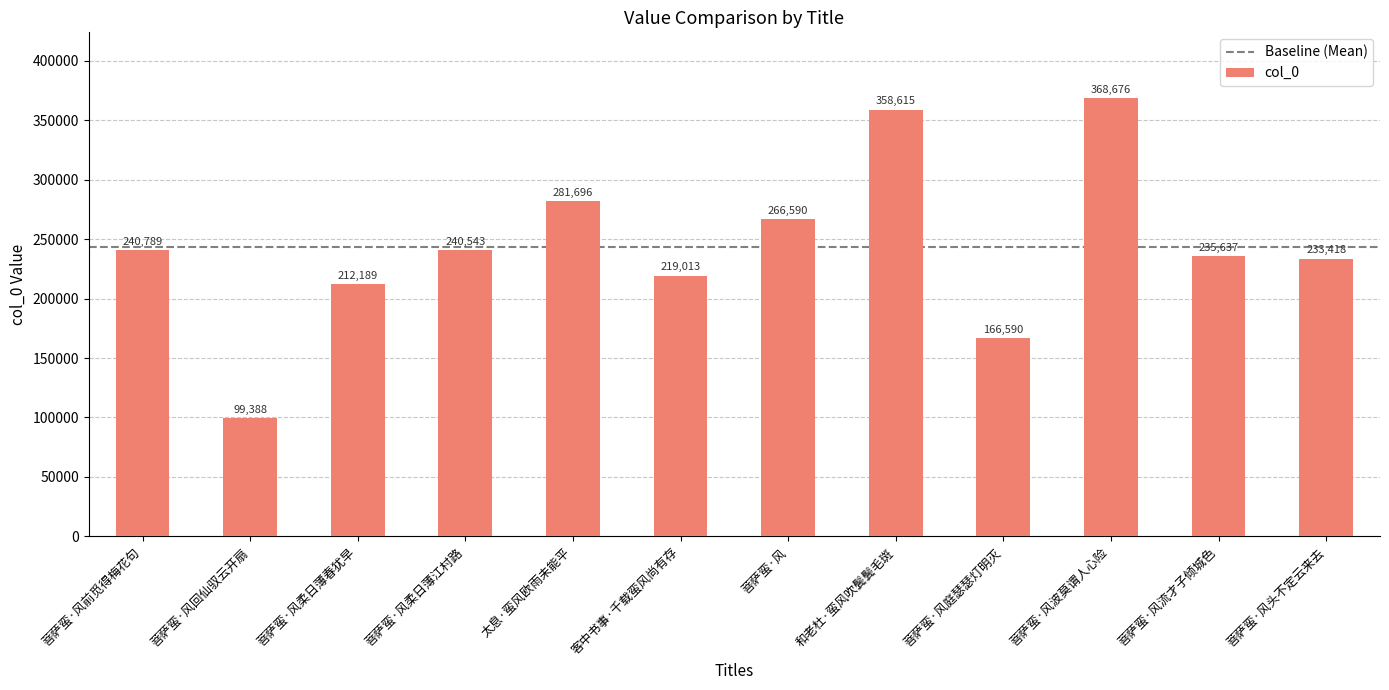

Rank the categories by value from lowest to highest.

菩萨蛮·风回仙驭云开扇, 菩萨蛮·风庭瑟瑟灯明灭, 菩萨蛮·风柔日薄春犹早, 客中书事·千载蛮风尚有存, 菩萨蛮·风头不定云来去, 菩萨蛮·风流才子倾城色, 菩萨蛮·风柔日薄江村路, 菩萨蛮·风前觅得梅花句, 菩萨蛮·风, 太息·蛮风欧雨未能平, 和老杜·蛮风吹鬓鬓毛斑, 菩萨蛮·风波莫谓人心险